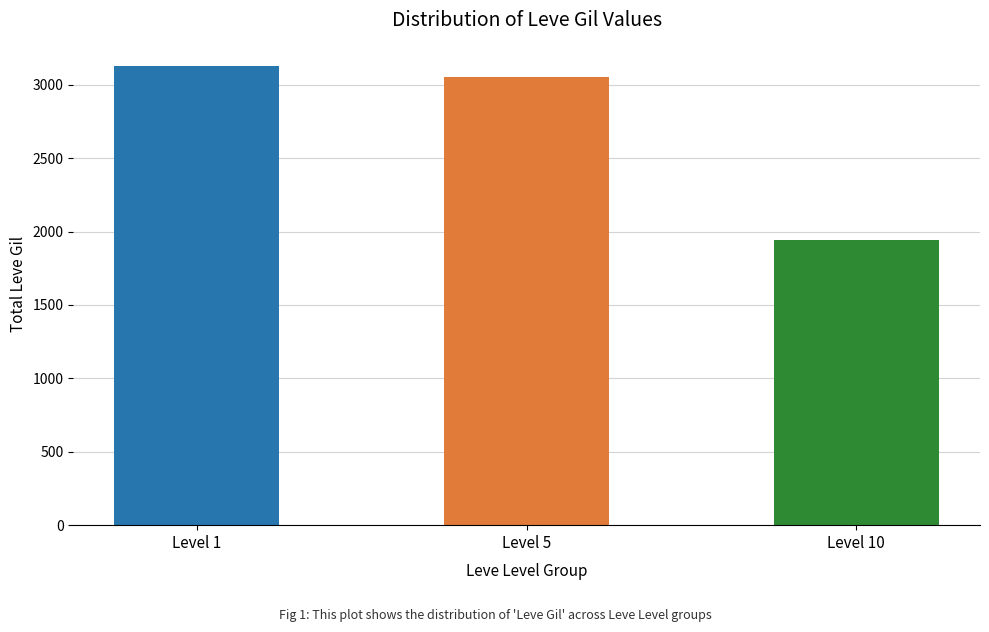

List the labels in order of value, largest first.

Level 1, Level 5, Level 10